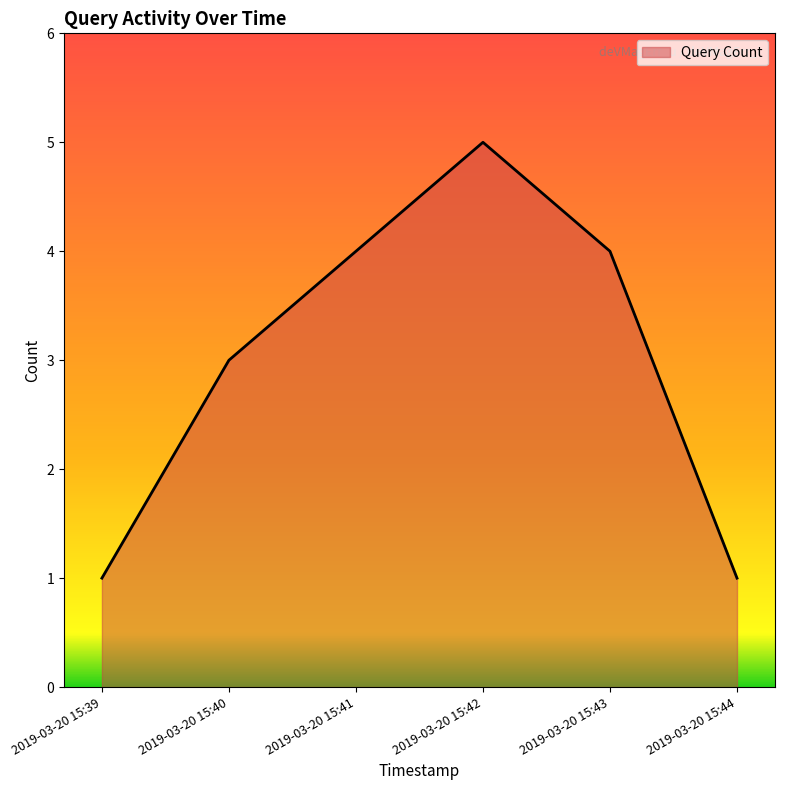

At which category does the chart reach its peak across all series?

2019-03-20 15:42